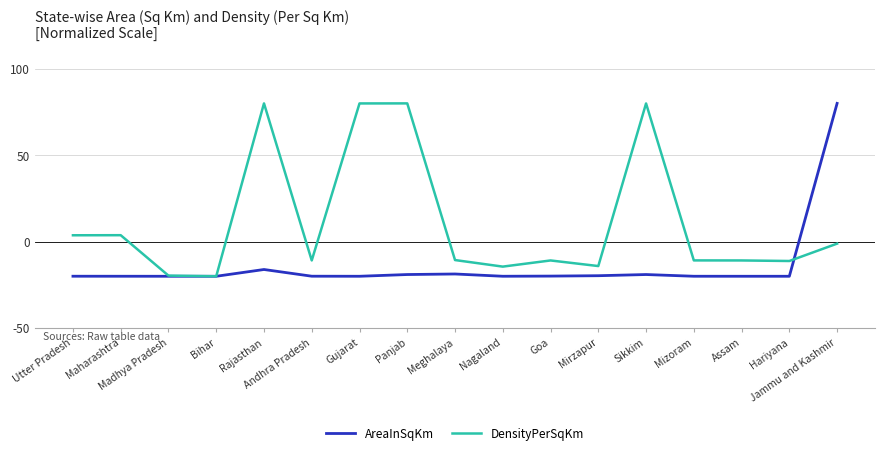

What position from the left is Meghalaya?

9